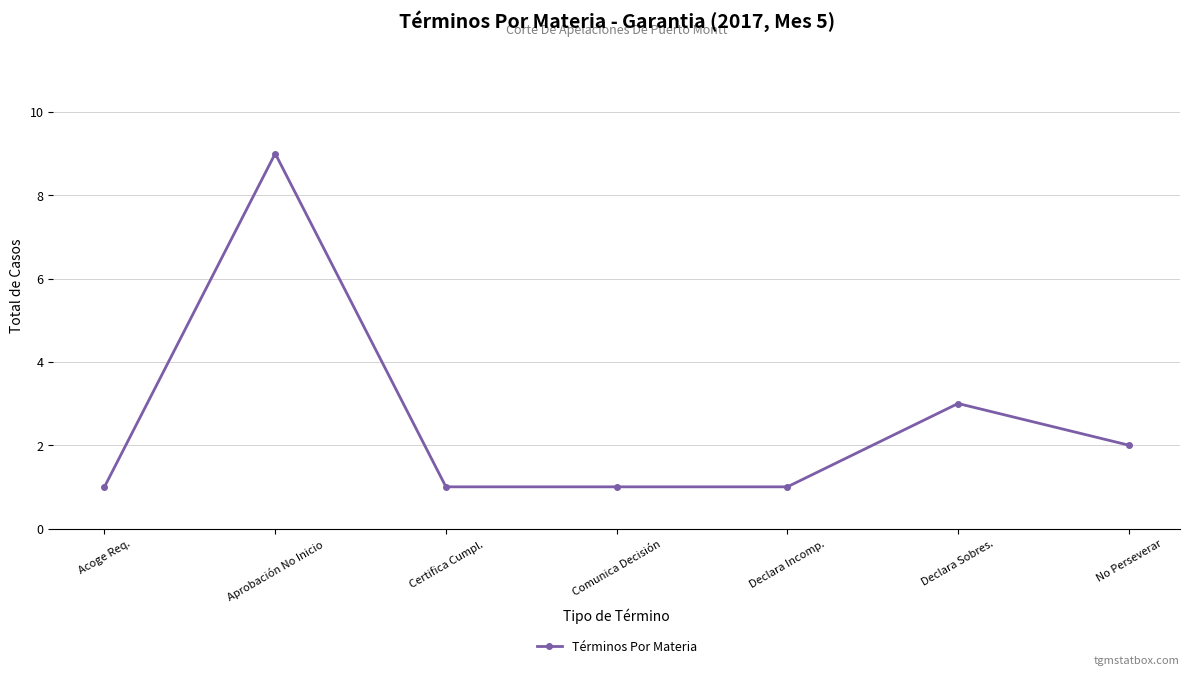

Where is the first local maximum?

Aprobación No Inicio